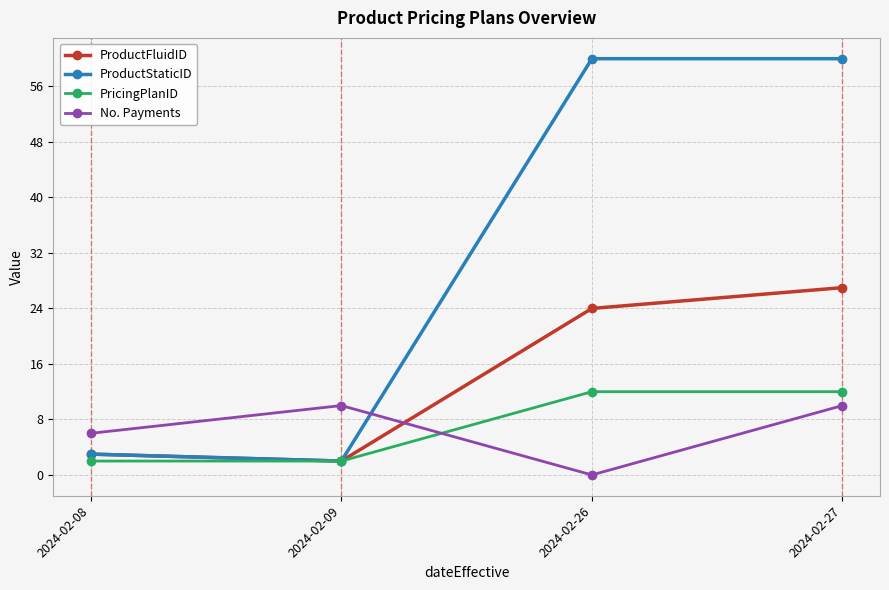

What are all the series names shown in the legend?

ProductFluidID, ProductStaticID, PricingPlanID, No. Payments